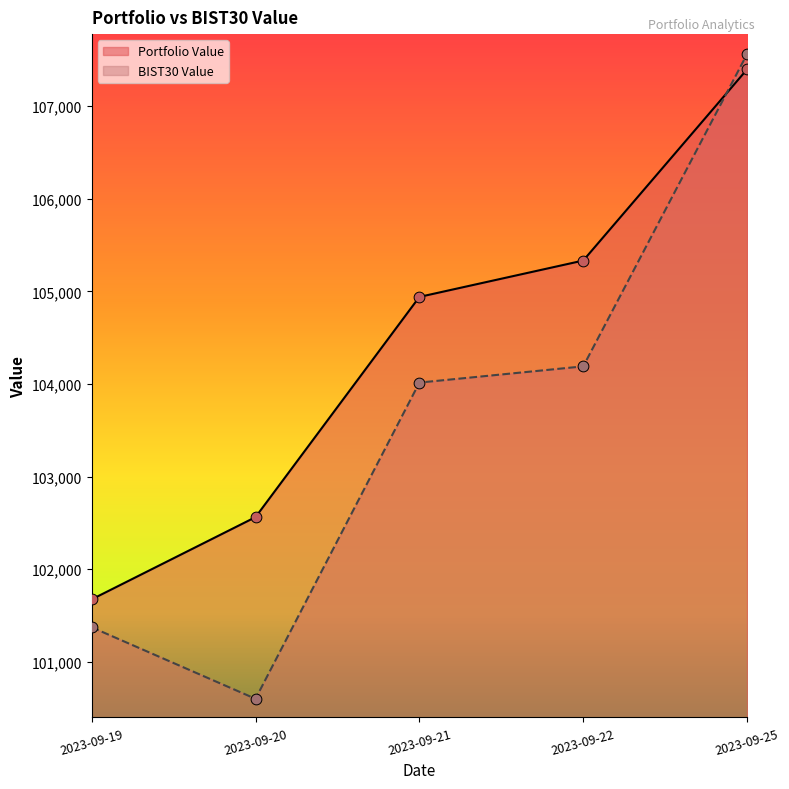

Which series reaches the minimum Y coordinate?

BIST30 Value